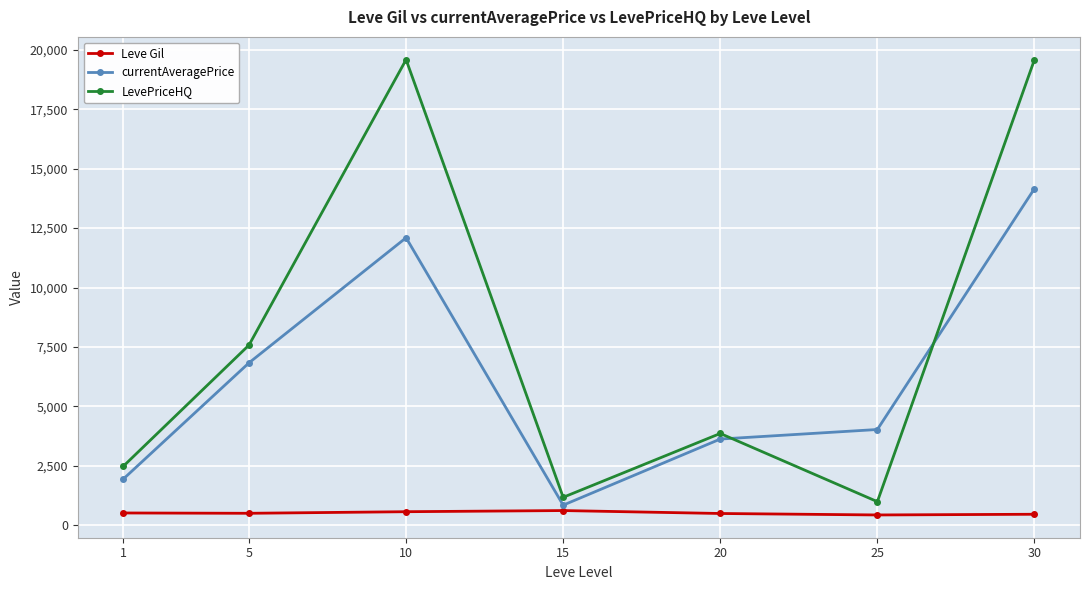

What is the average value of the Leve Gil series?

519.2